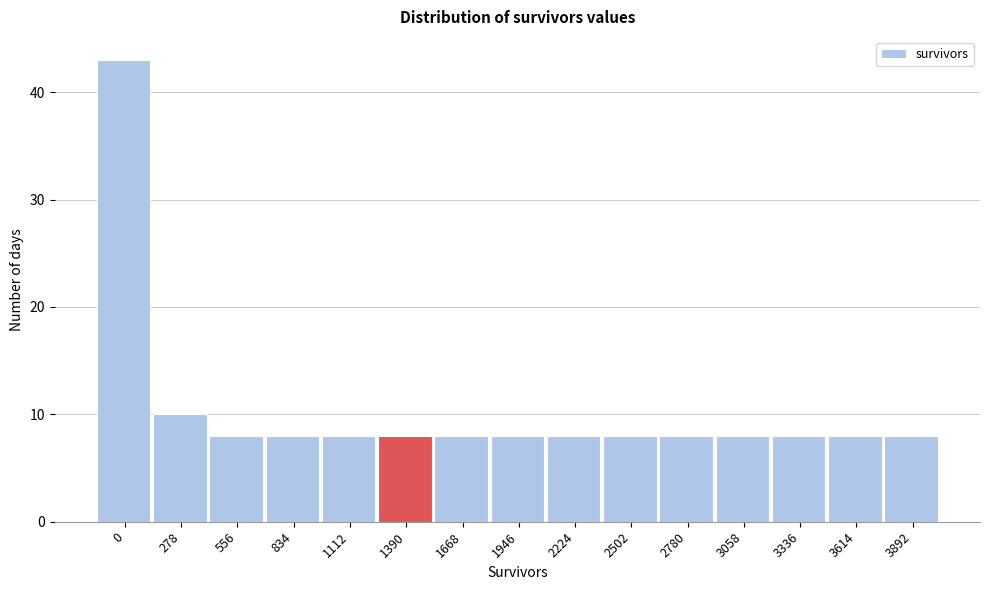

Reading left to right, transcribe all the data shown in this chart.

43	10	8	8	8	8	8	8	8	8	8	8	8	8	8